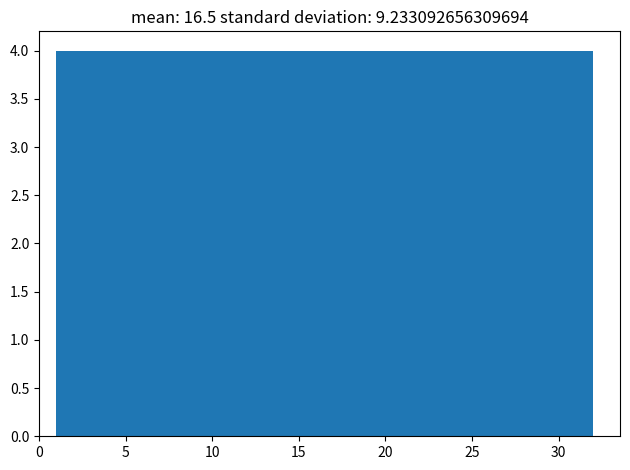

Reading left to right, list every bar in this chart as the range it spans on the x-axis followed by its height. Neither the bar edges nor the heights are printed on the chart, so give them approximately, as read against the axes.

1.0 to 5.0: 4
5.0 to 9.0: 4
9.0 to 12.5: 4
12.5 to 16.5: 4
16.5 to 20.5: 4
20.5 to 24.5: 4
24.5 to 28.0: 4
28.0 to 32.0: 4